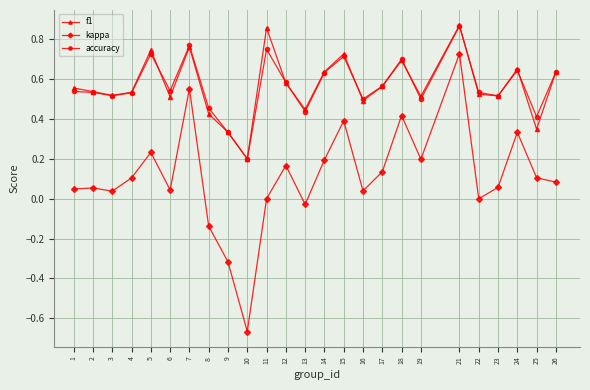

What are all the series names shown in the legend?

f1, kappa, accuracy